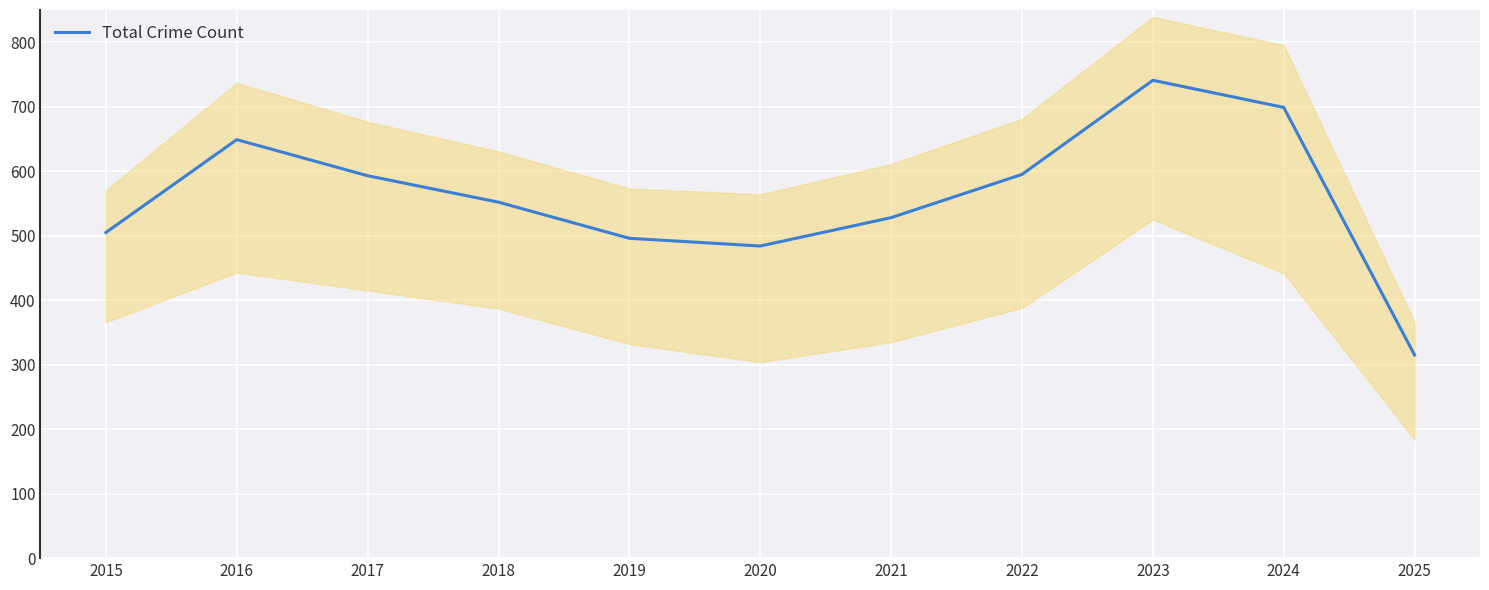

What is the difference between the maximum and minimum values?

426